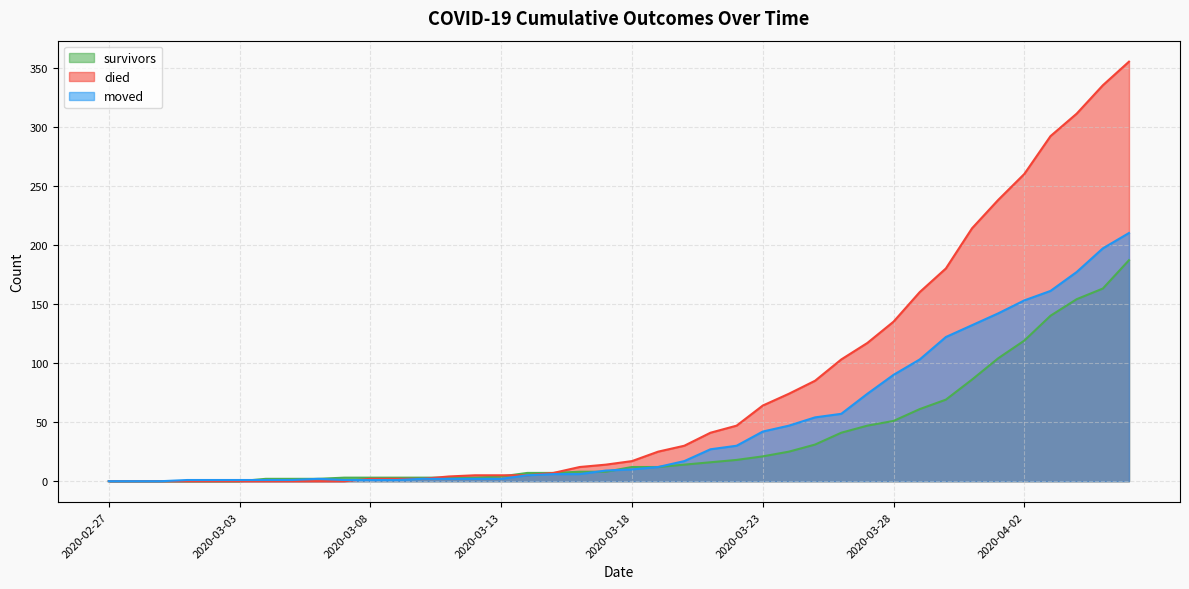

List the labels in order of died value, smallest first.

2020-02-27, 2020-02-28, 2020-02-29, 2020-03-01, 2020-03-02, 2020-03-03, 2020-03-04, 2020-03-05, 2020-03-06, 2020-03-07, 2020-03-08, 2020-03-09, 2020-03-10, 2020-03-11, 2020-03-12, 2020-03-13, 2020-03-14, 2020-03-15, 2020-03-16, 2020-03-17, 2020-03-18, 2020-03-19, 2020-03-20, 2020-03-21, 2020-03-22, 2020-03-23, 2020-03-24, 2020-03-25, 2020-03-26, 2020-03-27, 2020-03-28, 2020-03-29, 2020-03-30, 2020-03-31, 2020-04-01, 2020-04-02, 2020-04-03, 2020-04-04, 2020-04-05, 2020-04-06